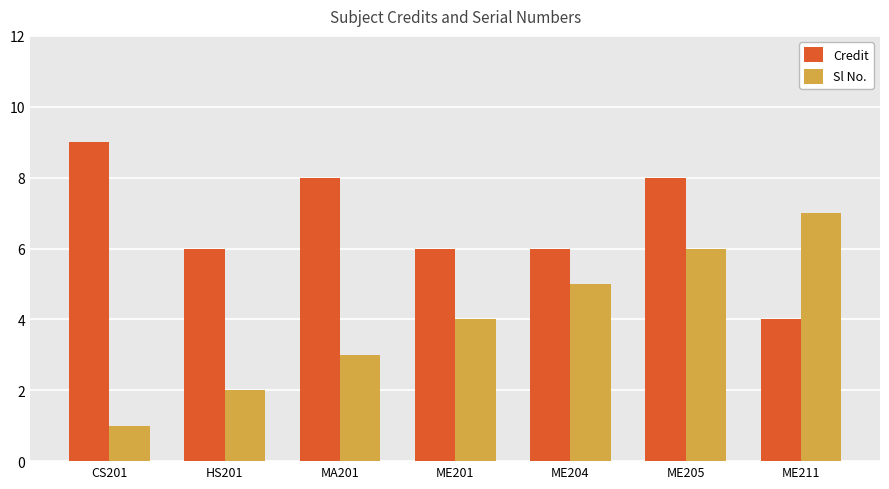

Which series has the largest range (max minus min)?

Sl No.